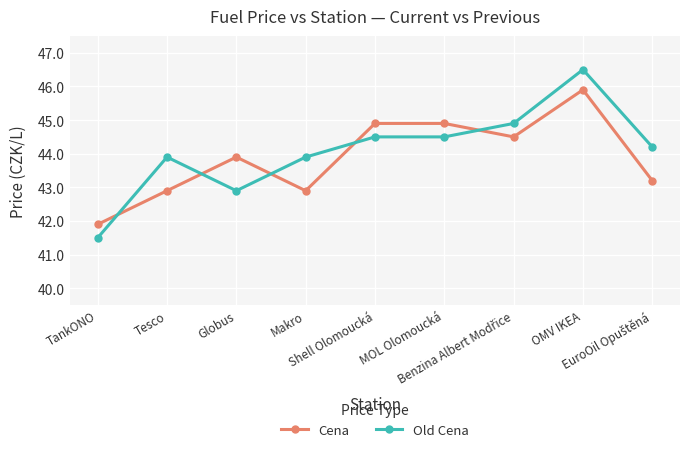

At how many categories does at least one series exceed 43?

8